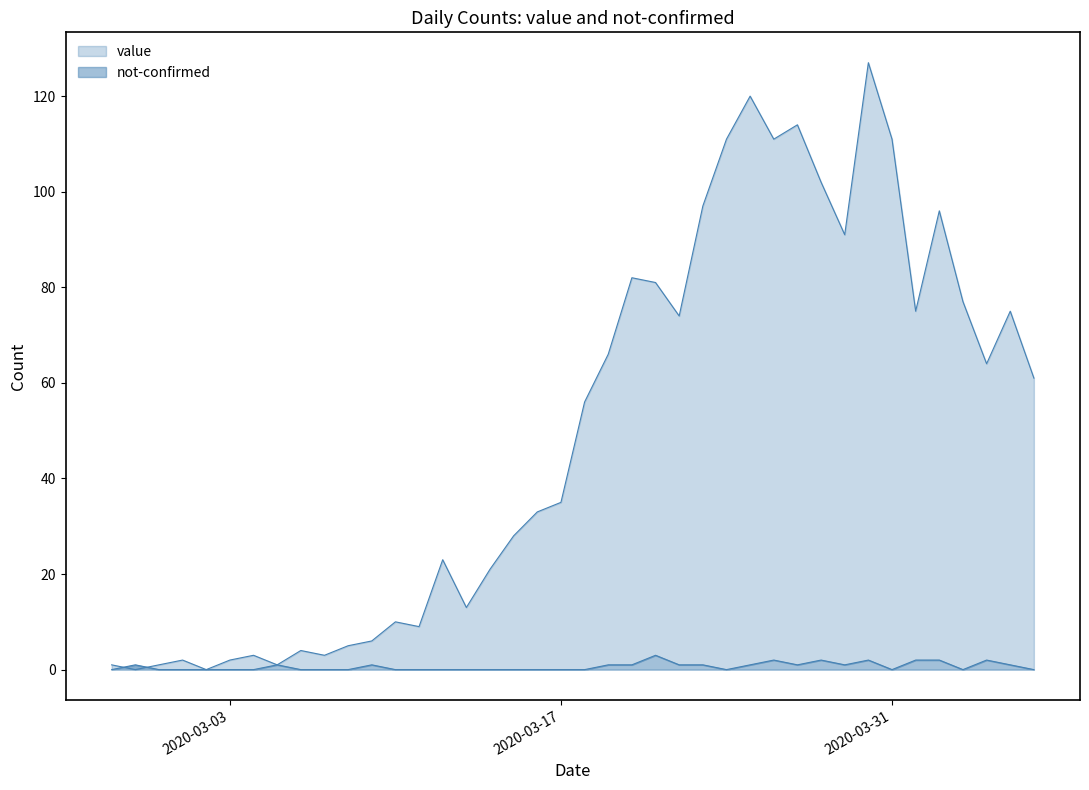

What is the sum of all not-confirmed values?

26